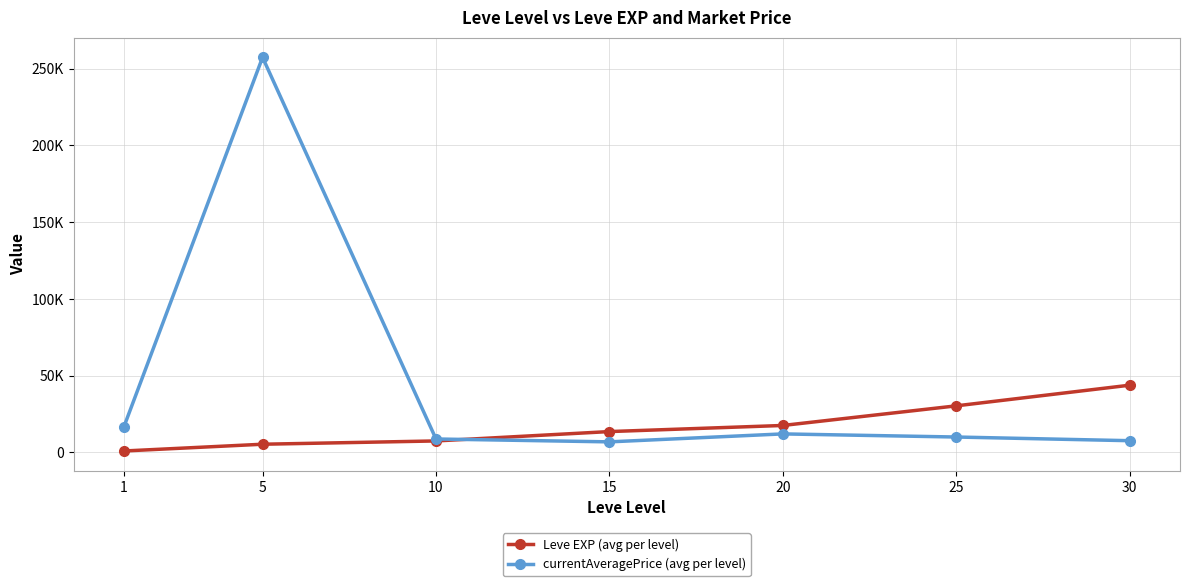

Which series ends up on top after the final intersection of Leve EXP (avg per level) and currentAveragePrice (avg per level)?

Leve EXP (avg per level)